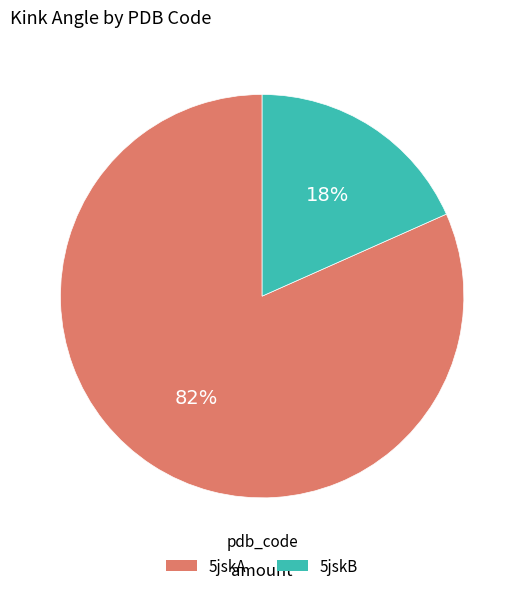

What percentage is the 5jskB slice, to the nearest percent?

18%